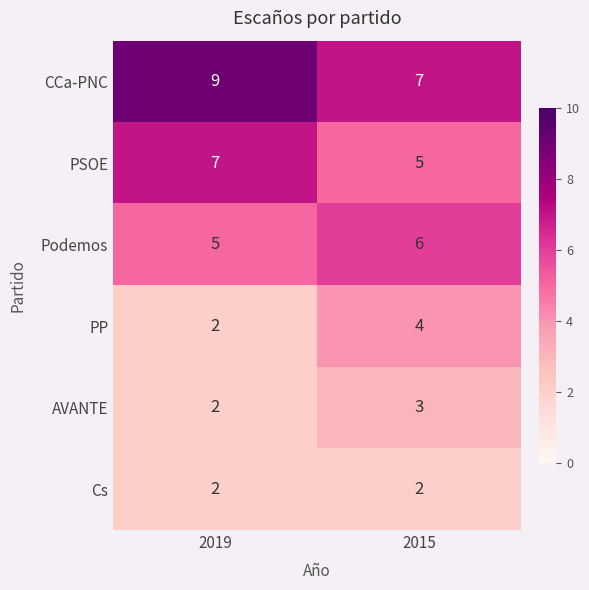

What is the sum of all PP values?

6